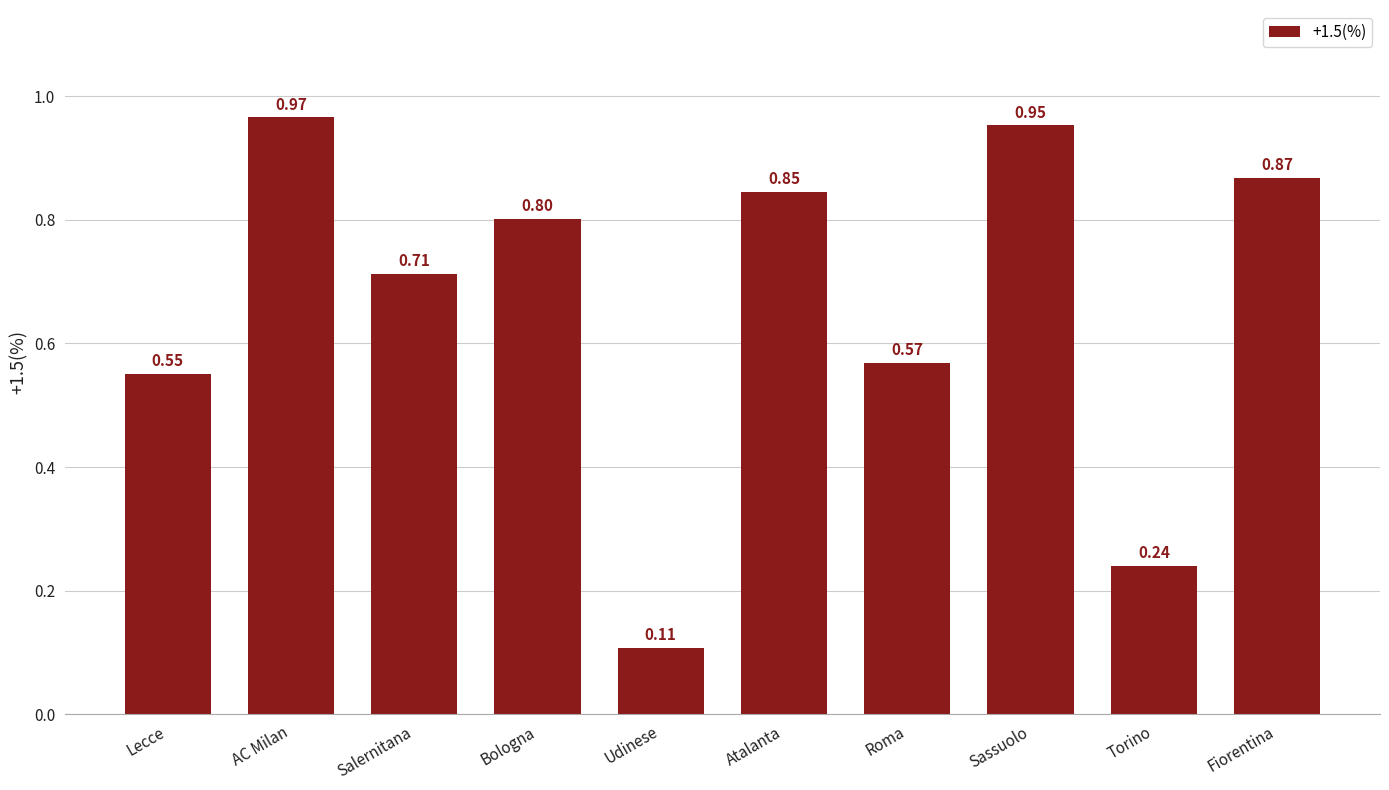

Which category has the lowest value across all series?

Udinese